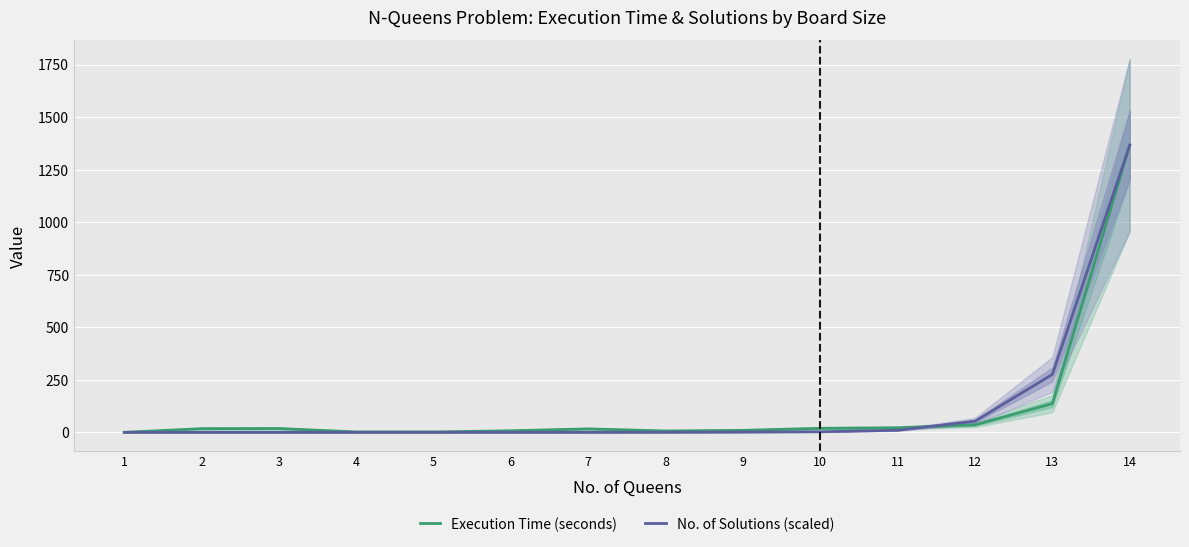

How many interior local valleys does the No. of Solutions (scaled) series have?

1